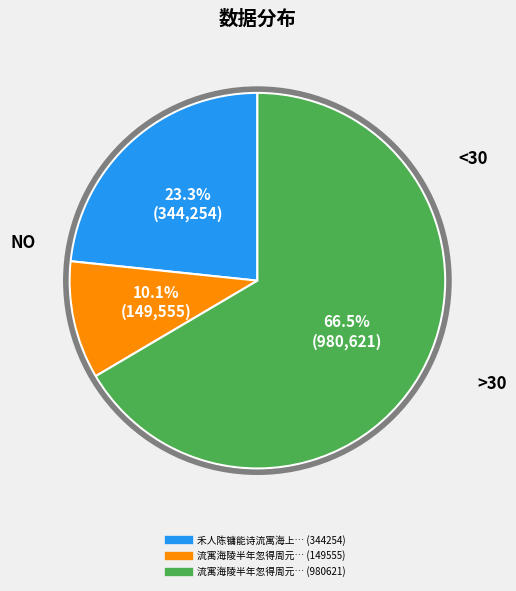

Is there a majority slice in this chart?

Yes